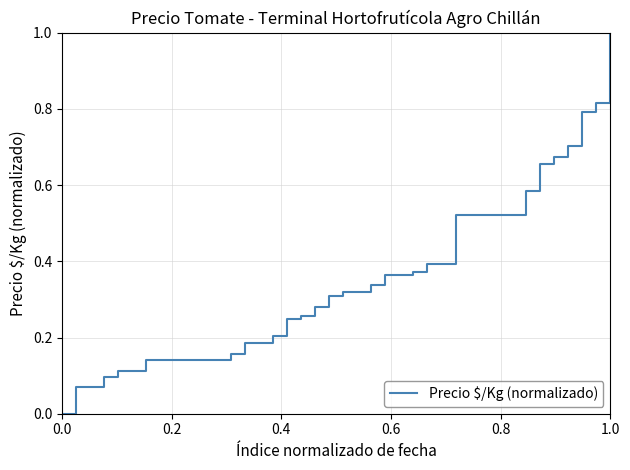

What is the greatest value displayed?

1.0